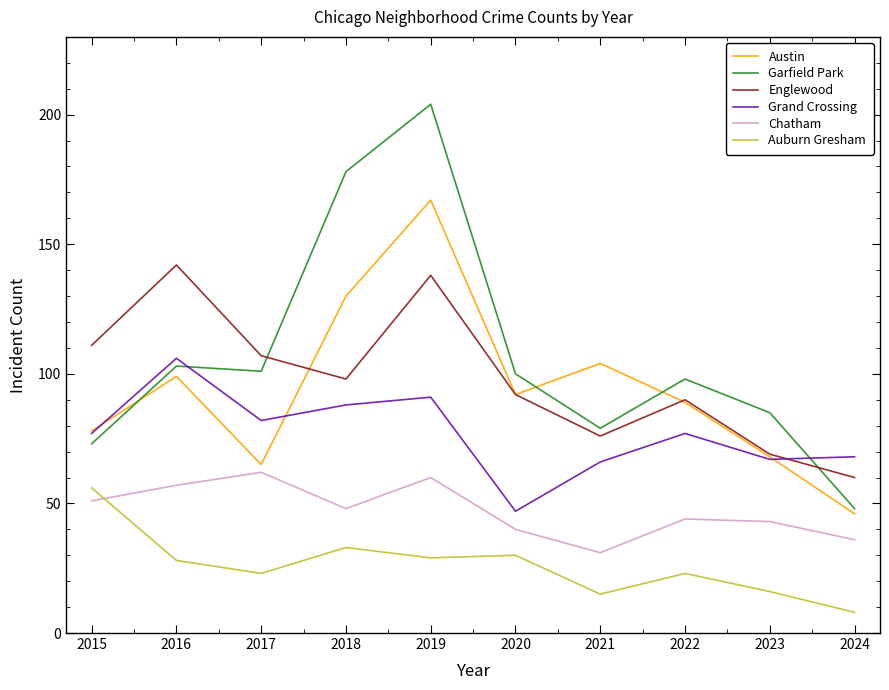

Between 2017 and 2022, which series saw the biggest shift?

Austin